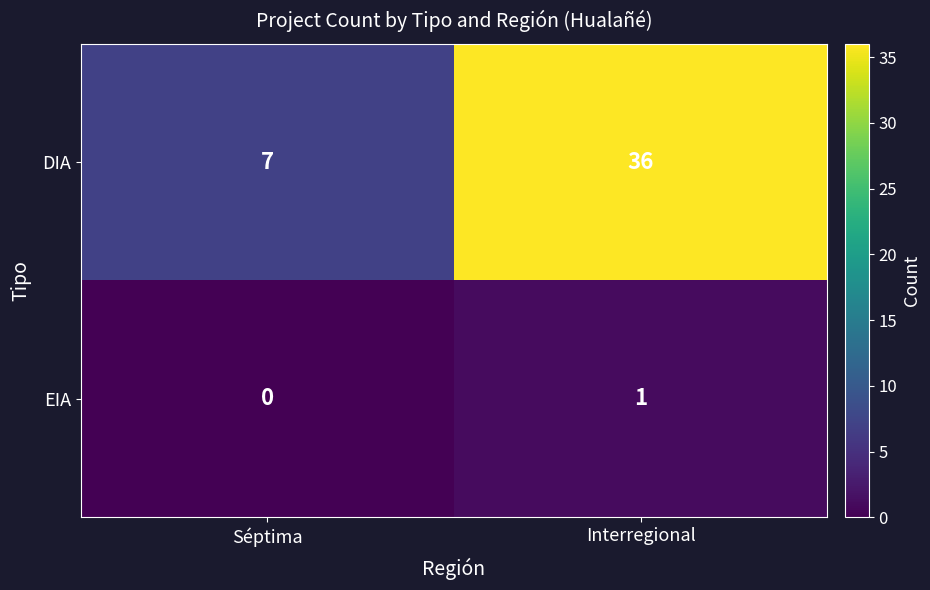

At which label does EIA reach its peak?

Interregional